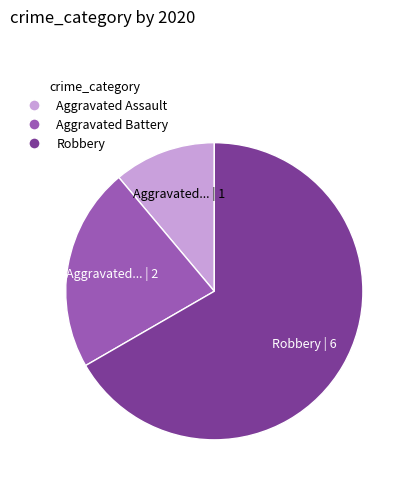

The Aggravated Assault slice represents 19% of the pie. True or false?

False